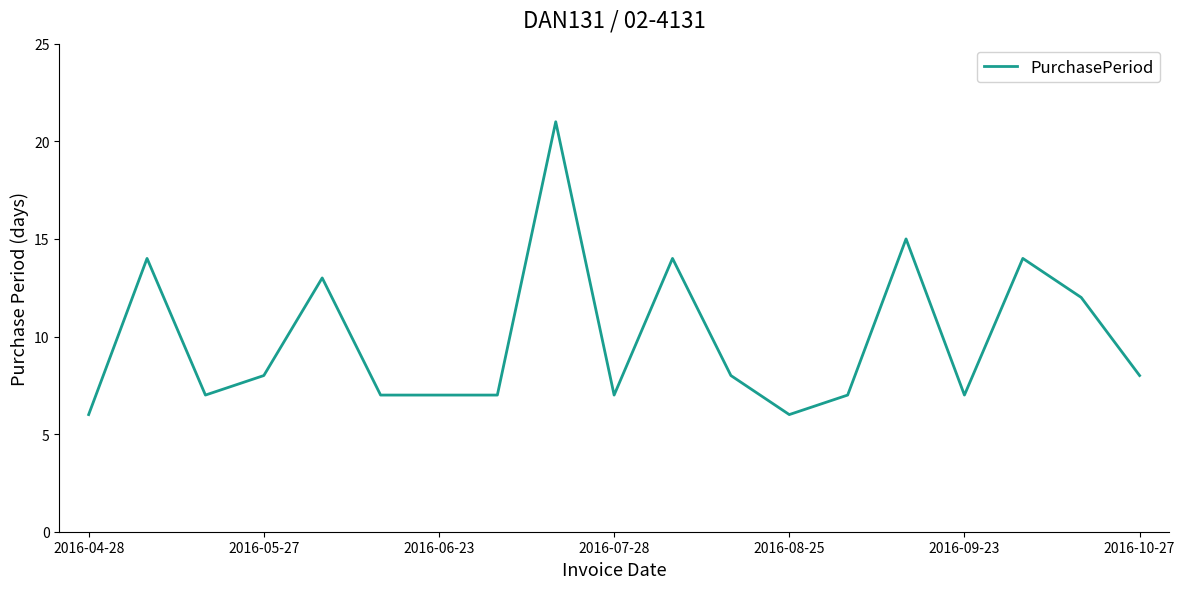

What is the difference between the maximum and minimum values?

15